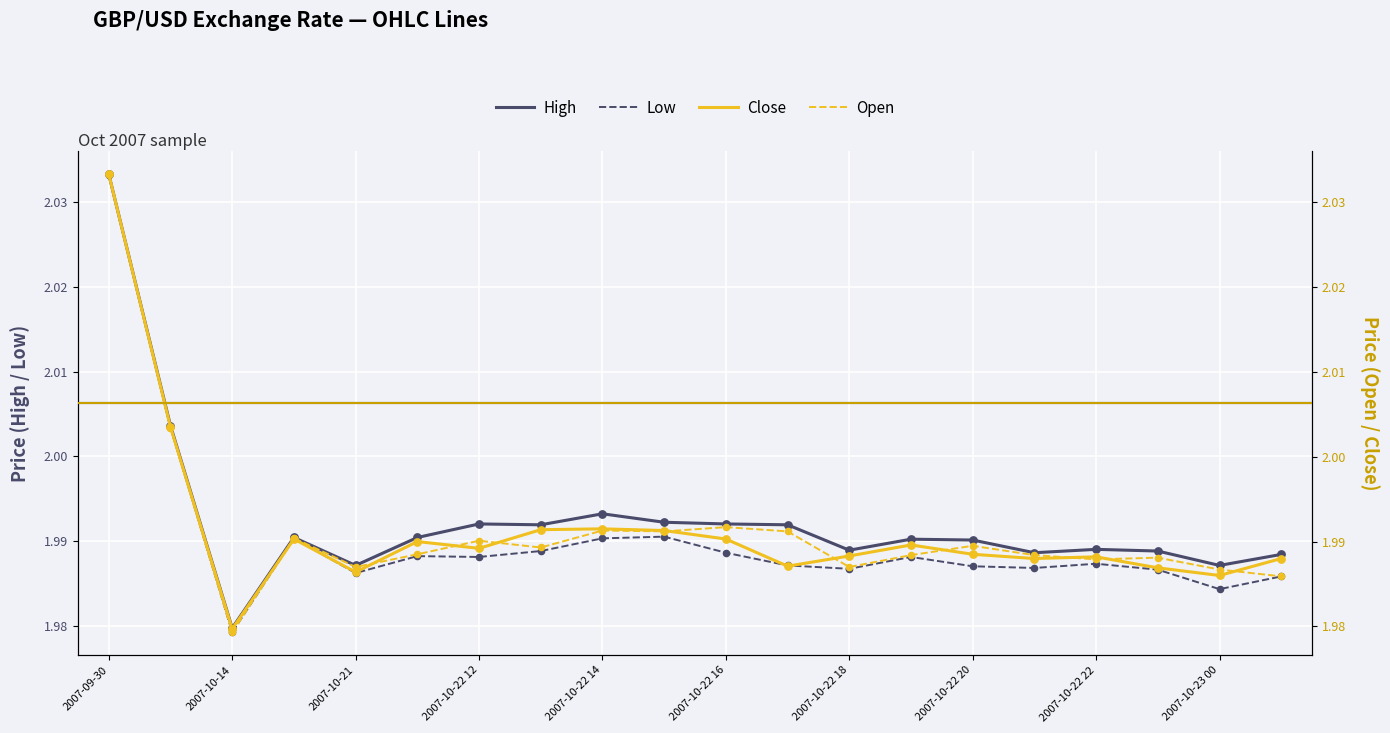

Which series reaches the minimum Y coordinate?

Low